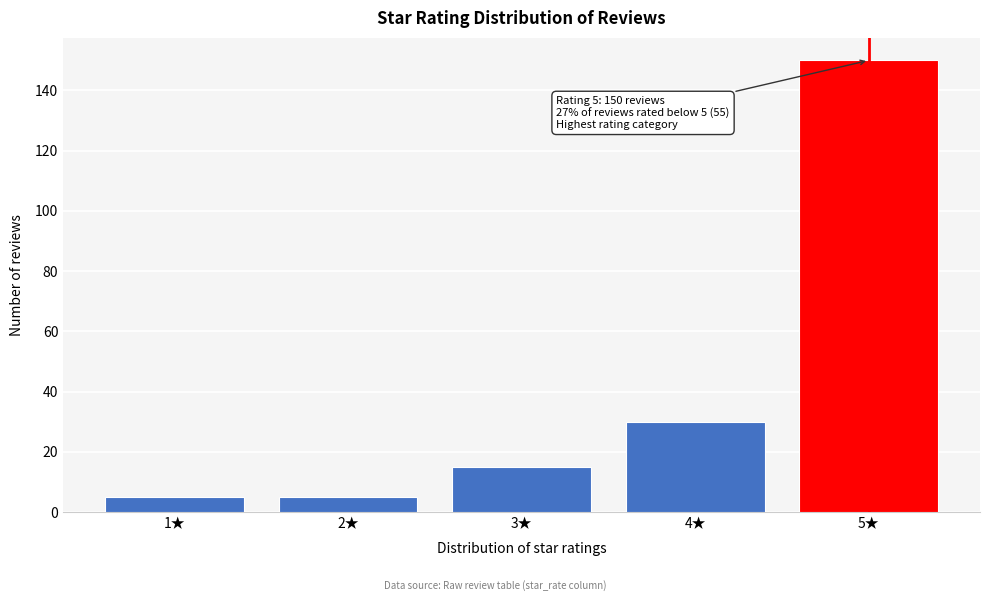

Reading left to right, transcribe all the data shown in this chart.

1★=5	2★=5	3★=15	4★=30	5★=150